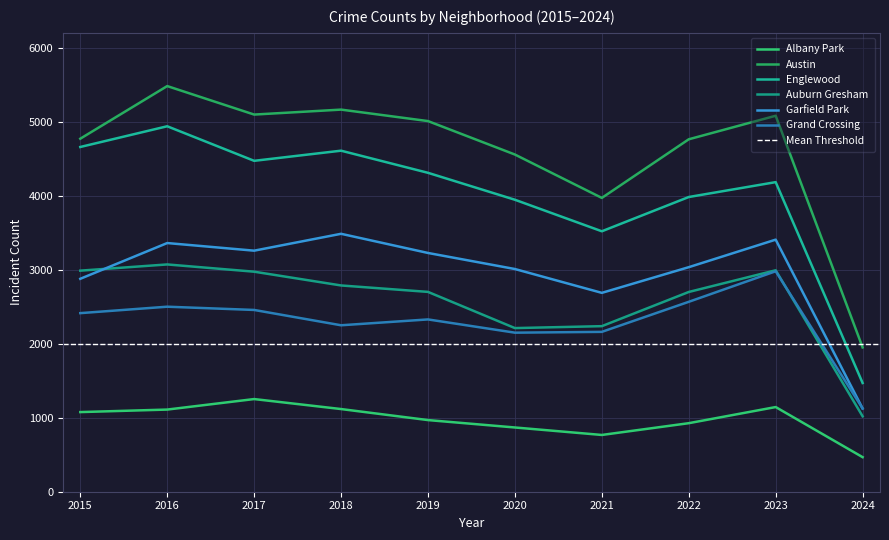

At 2022, list the series in order from smallest to largest.

Albany Park, Grand Crossing, Auburn Gresham, Garfield Park, Englewood, Austin